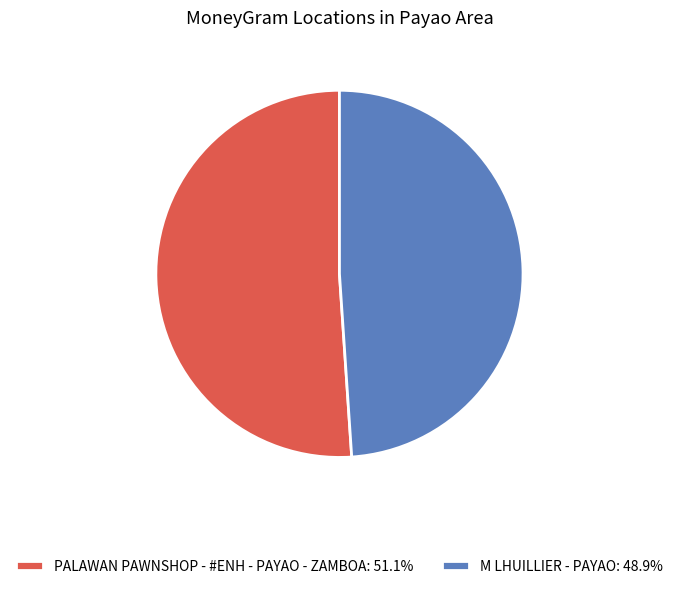

Do PALAWAN PAWNSHOP - #ENH - PAYAO - ZAMBOA: 51.1% and M LHUILLIER - PAYAO: 48.9% together represent more than half of the pie?

Yes